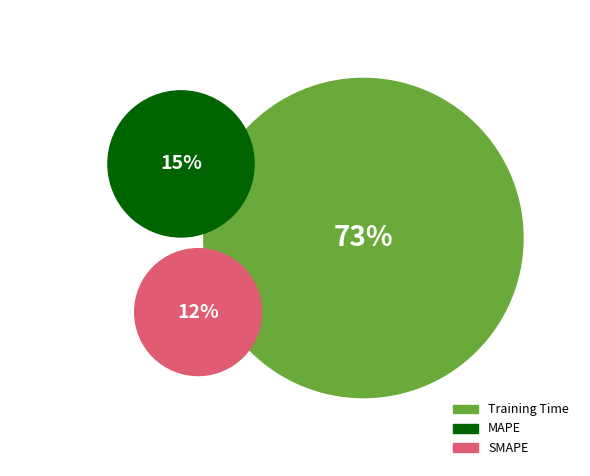

Is MSE the majority of the pie?

No